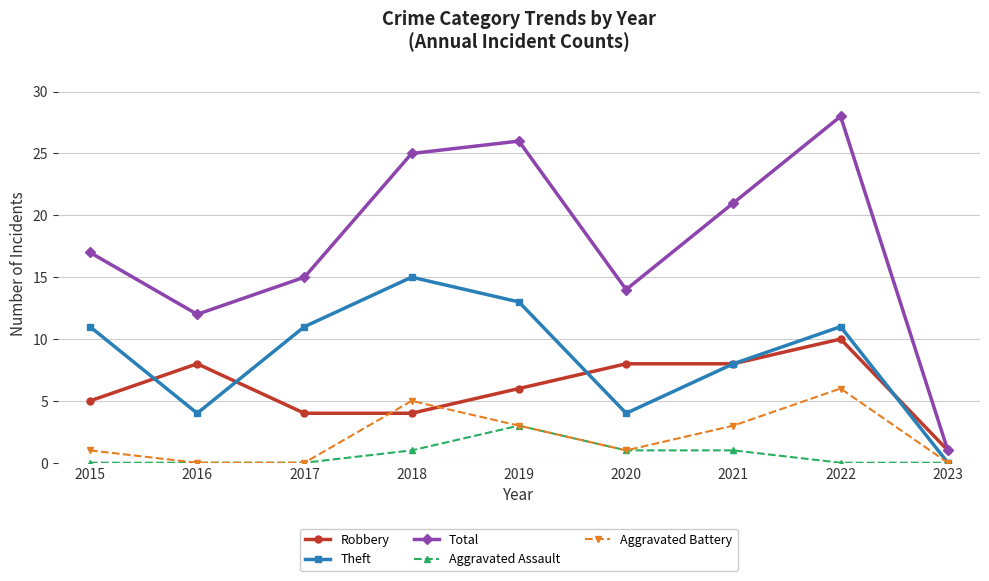

At which label does Robbery reach its minimum?

2023